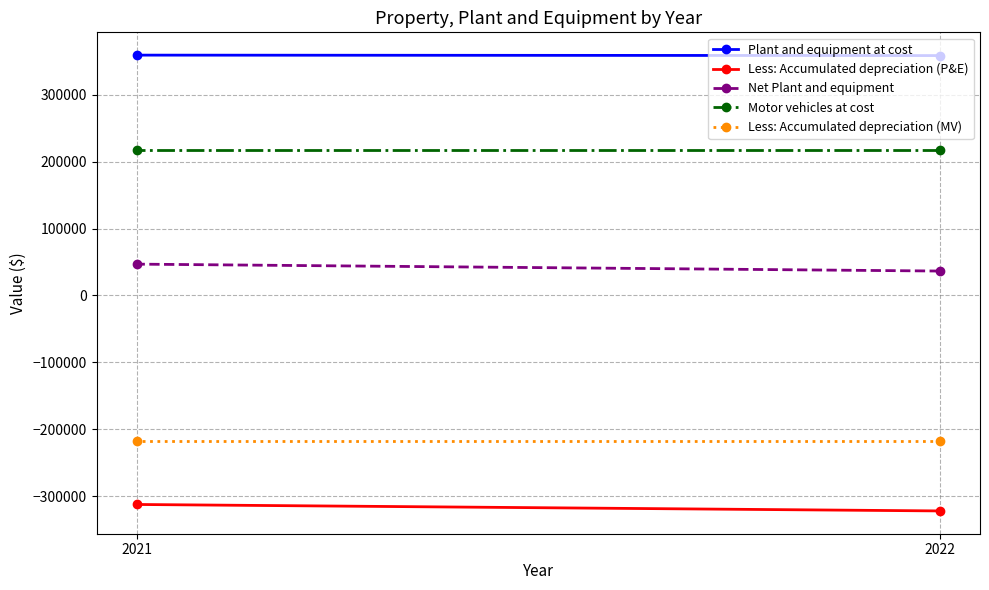

The value of Less: Accumulated depreciation (MV) at 2021 is -60881. True or false?

False